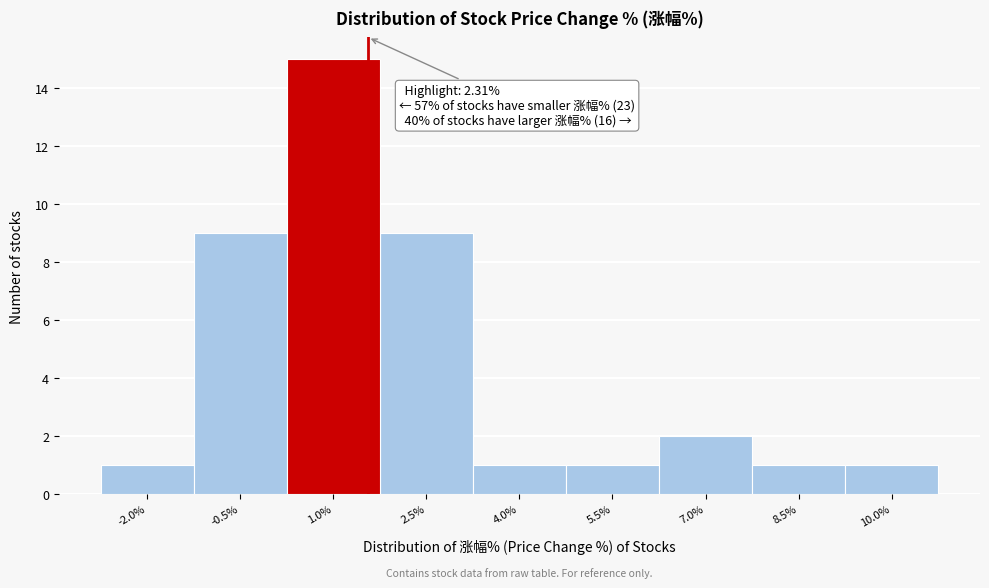

Reading left to right, list all the values displayed in this chart.

1	9	15	9	1	1	2	1	1